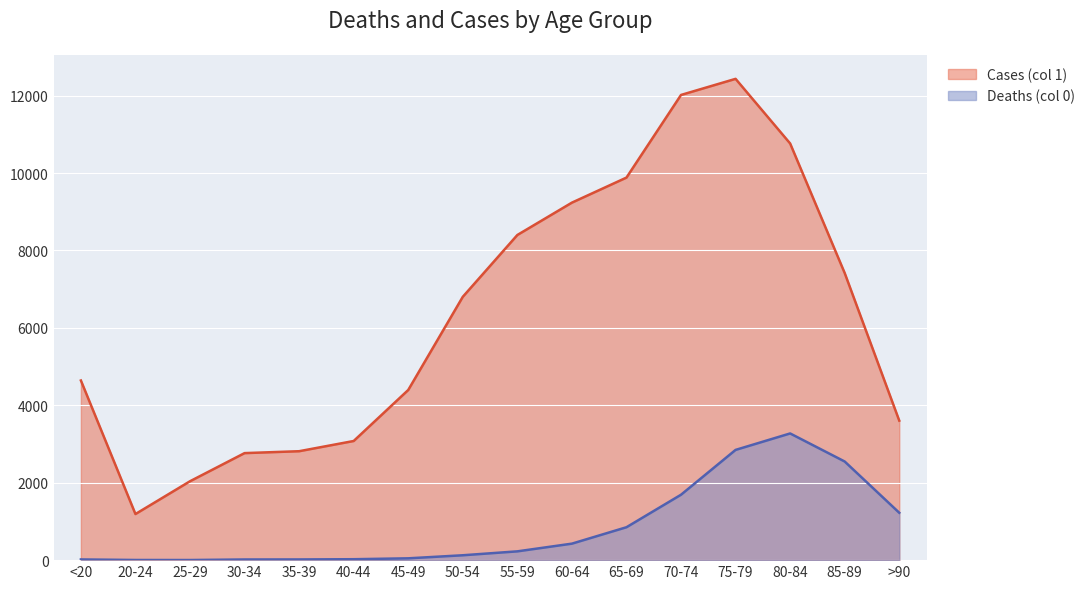

What is the greatest value displayed?

12434